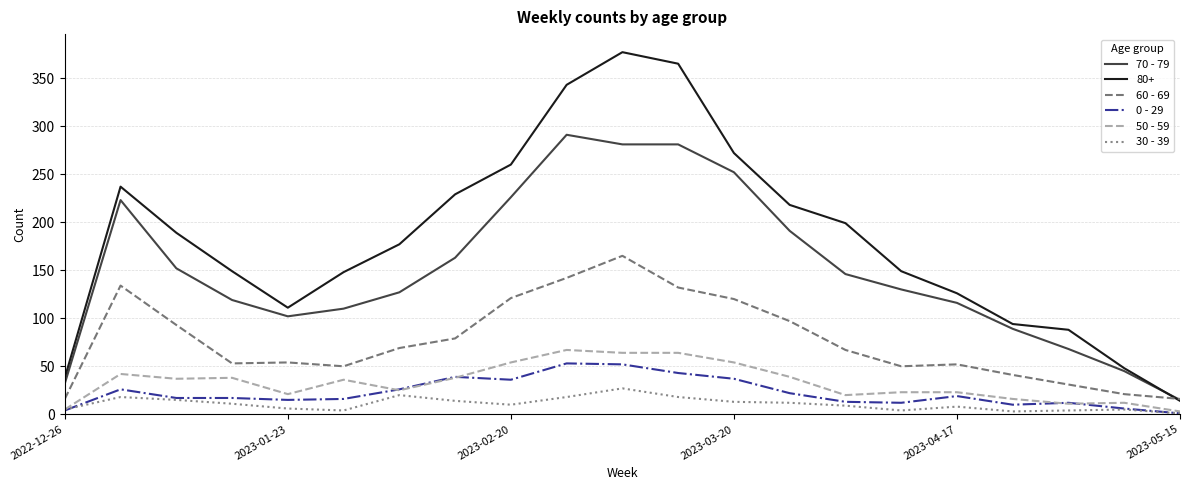

True or false: 70 - 79 has more than 0 points higher than both neighbors.

True